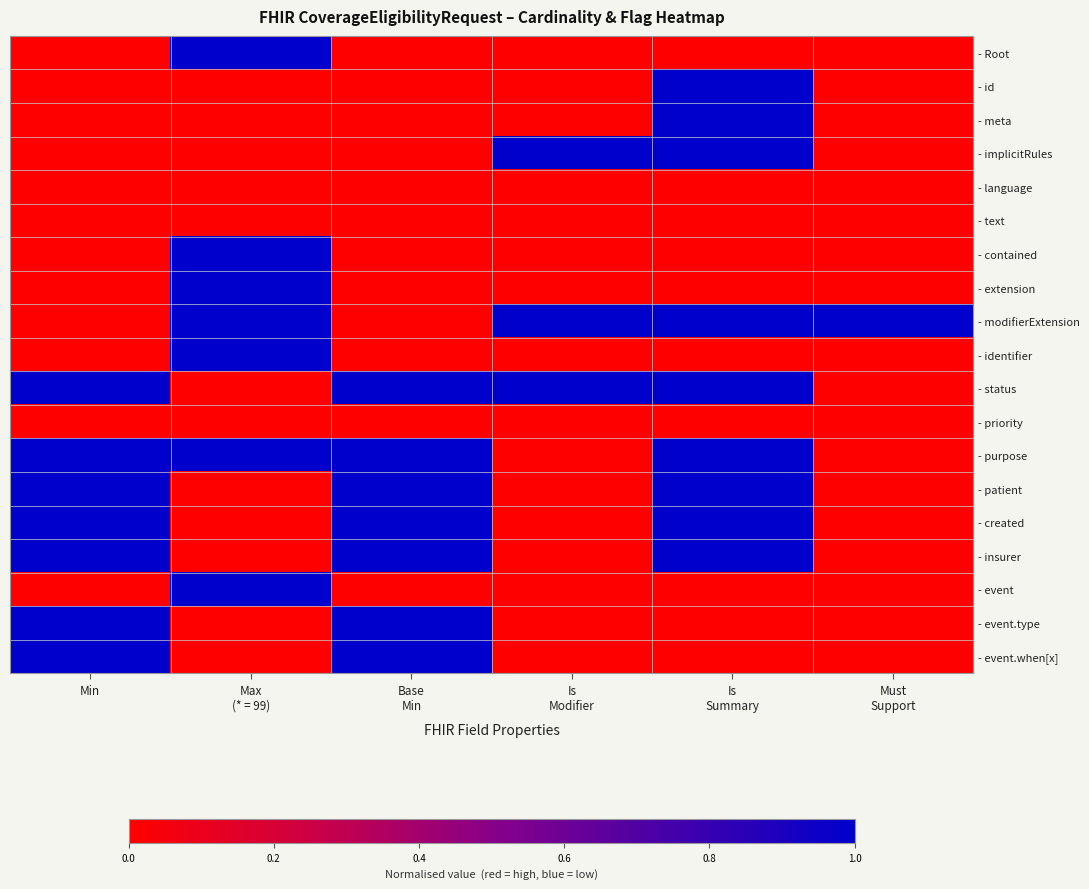

What is the total value across all series at Max
(* = 99)?

7